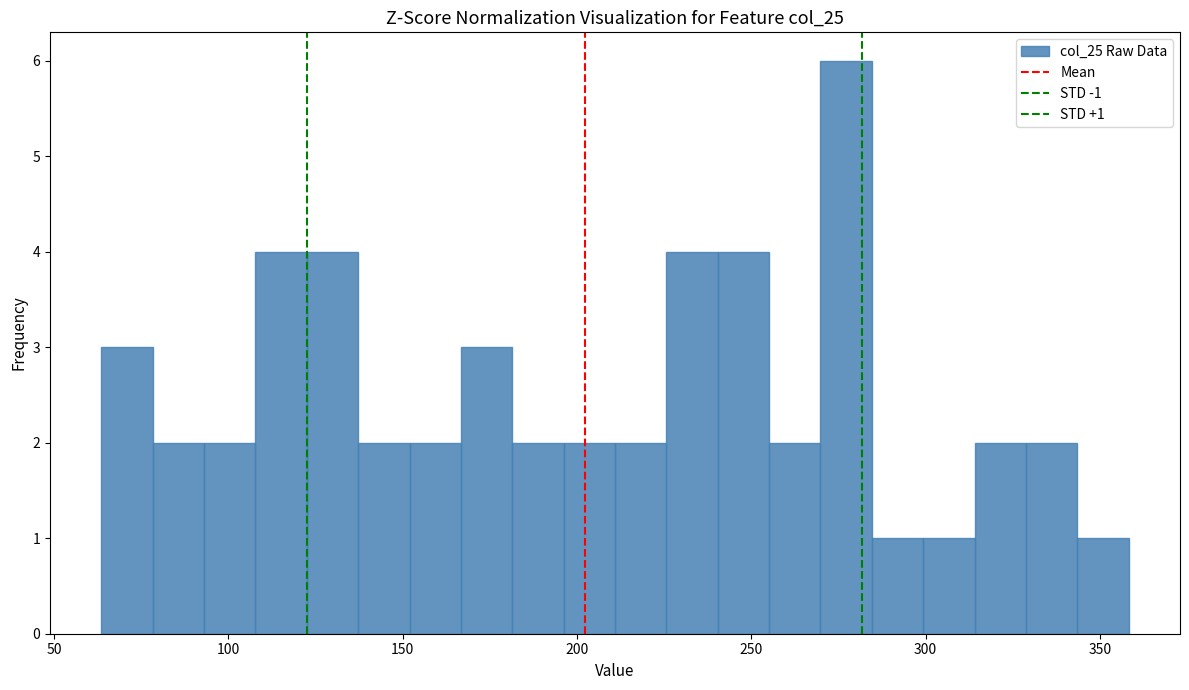

Read against the x-axis, roughly where is the centre of the tallest bar?

275